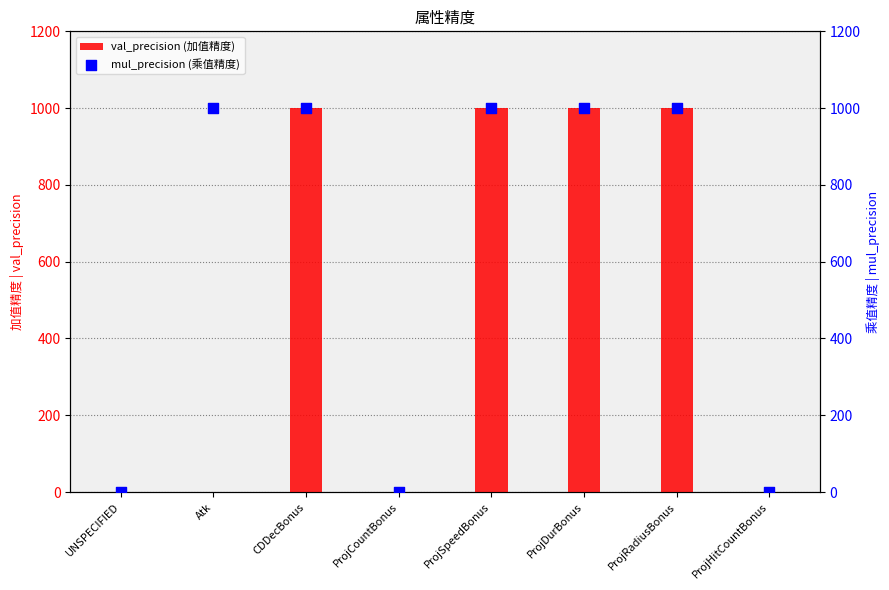

Which series has the largest Y range (max minus min)?

mul_precision (乘值精度)